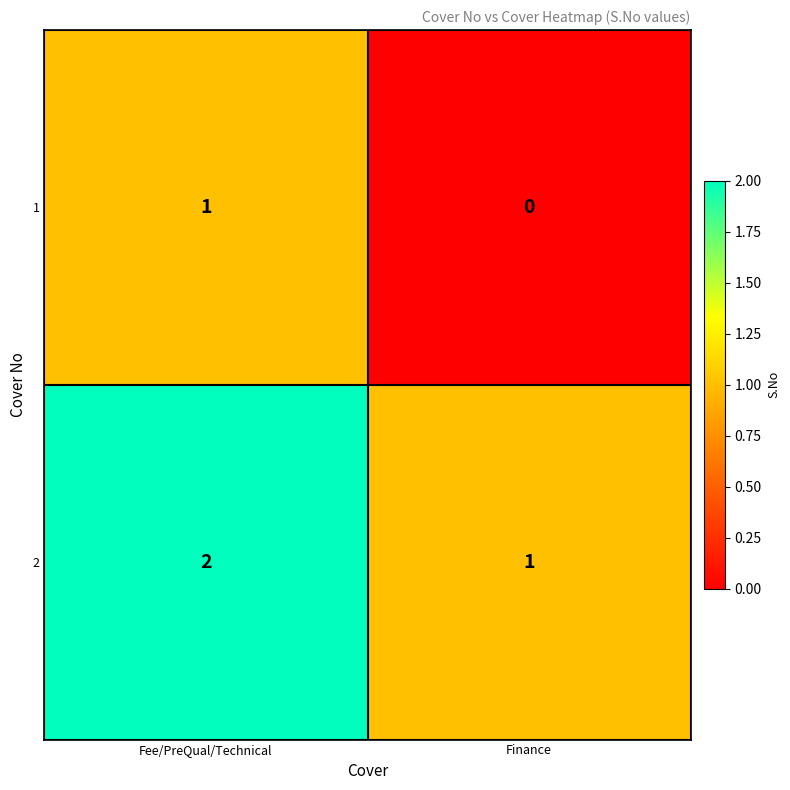

What is the sum of the 2 values at Finance and Fee/PreQual/Technical?

3